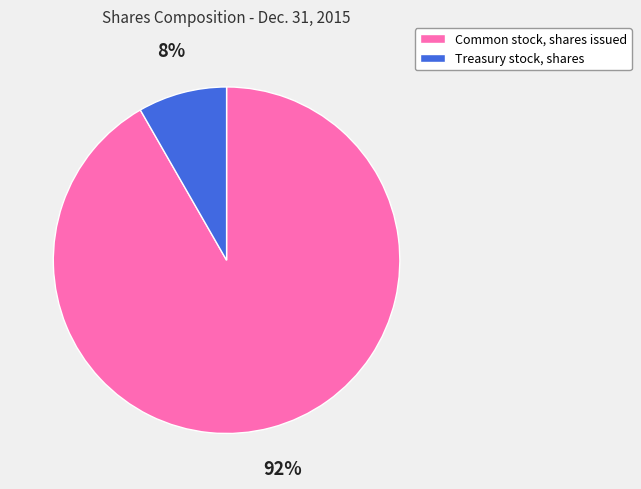

Which slice is the largest?

Common stock, shares issued